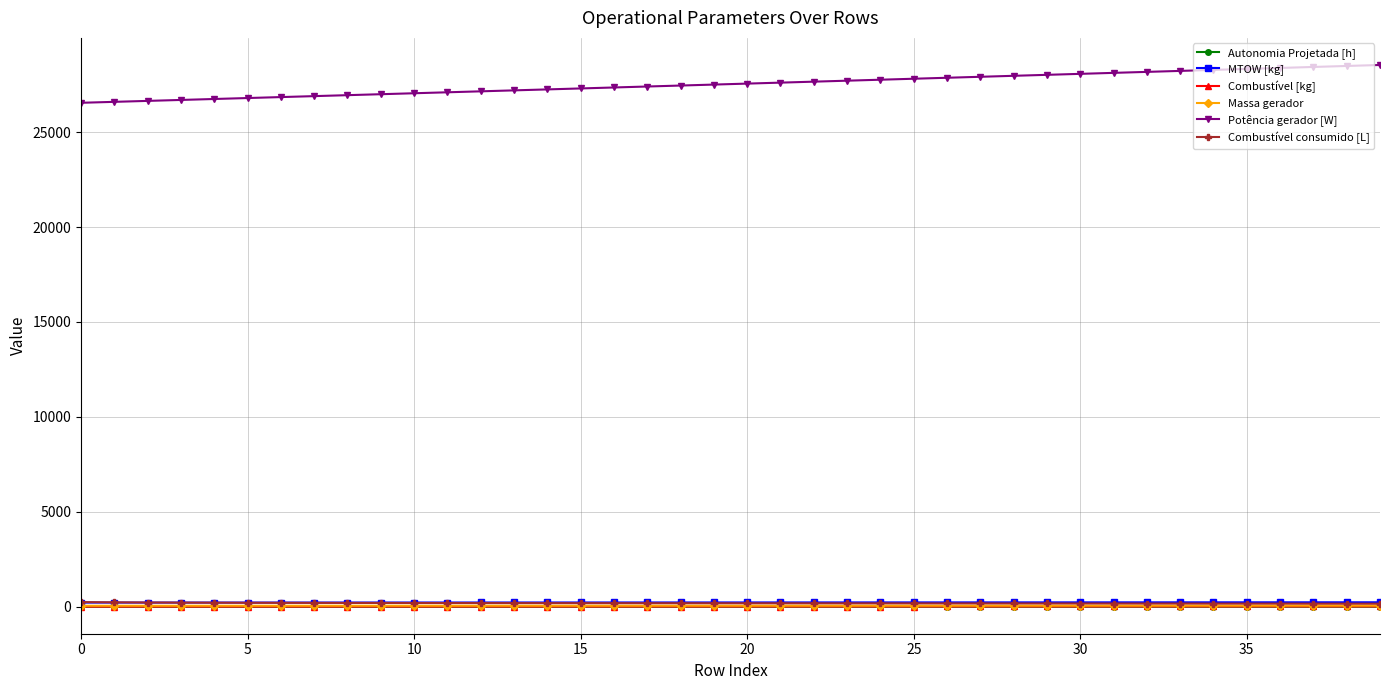

What is the value of the Combustível [kg] point at the 5th from the left?

2.0